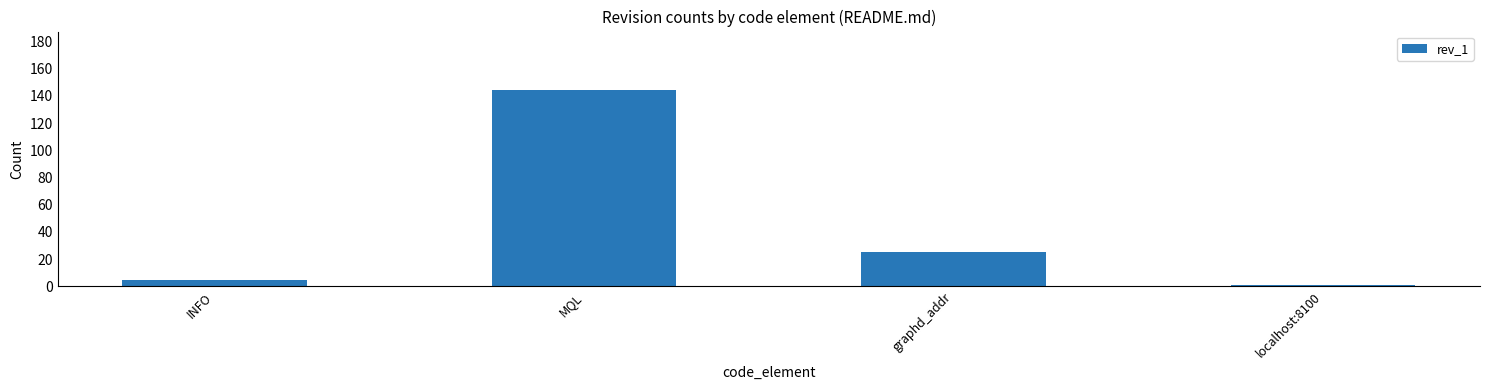

At which category does the chart reach its peak across all series?

MQL